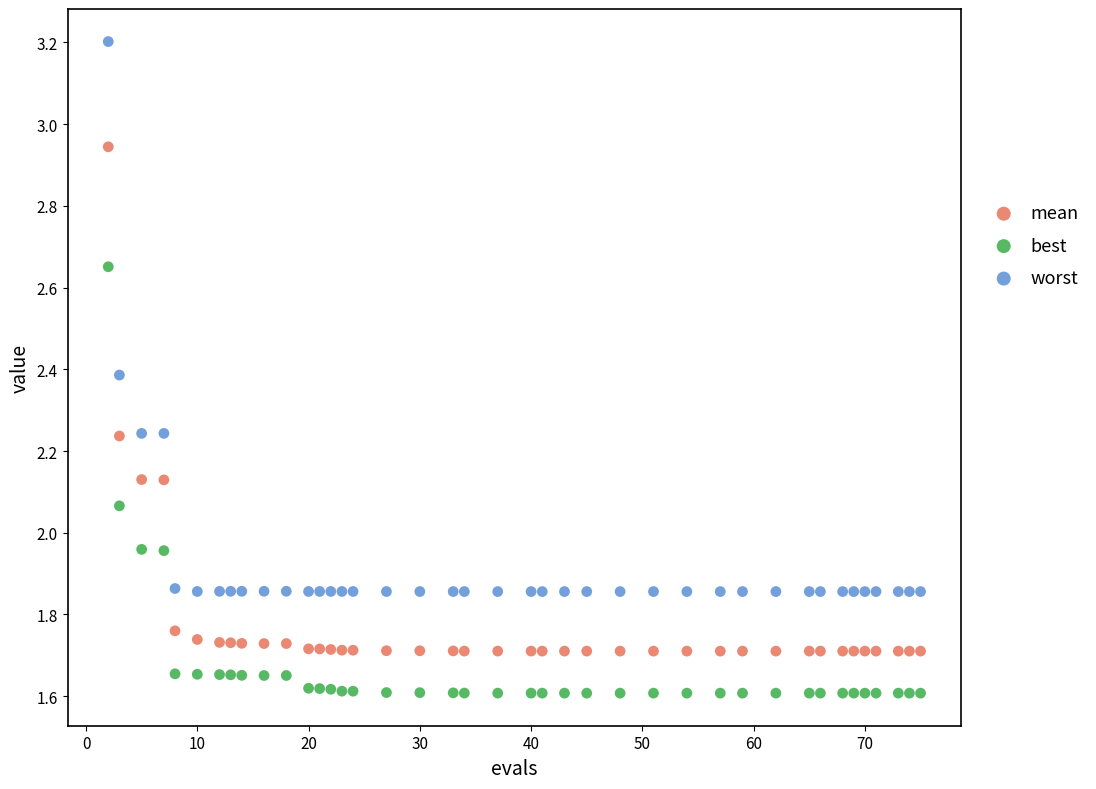

What is the X range (max minus min) for the scatter plot?

73.0